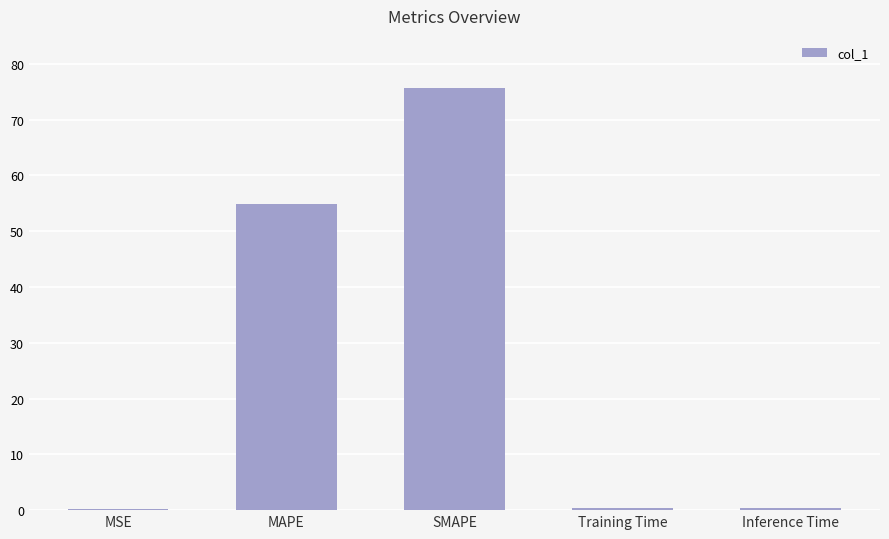

What is the average value?

26.3